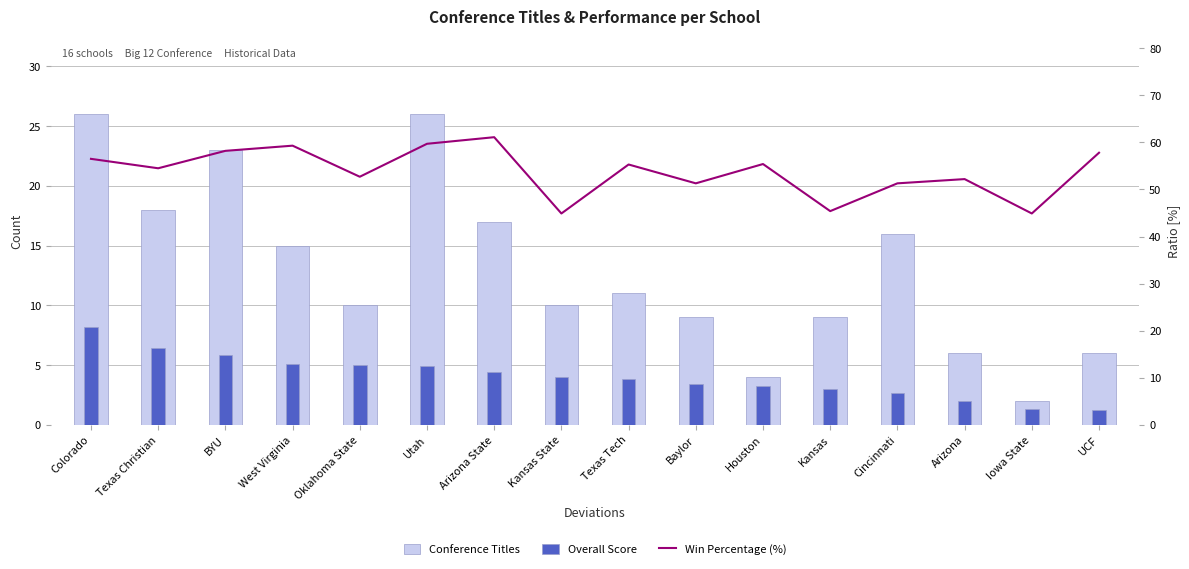

How many categories are shown in the chart?

16